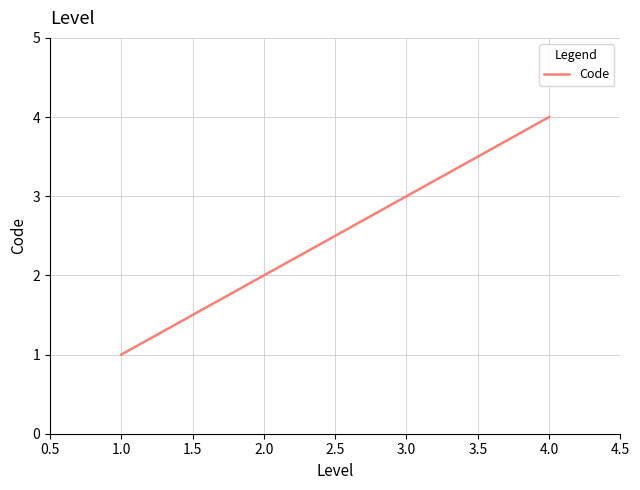

List the labels in order of value, largest first.

4.0, 3.0, 2.0, 1.0